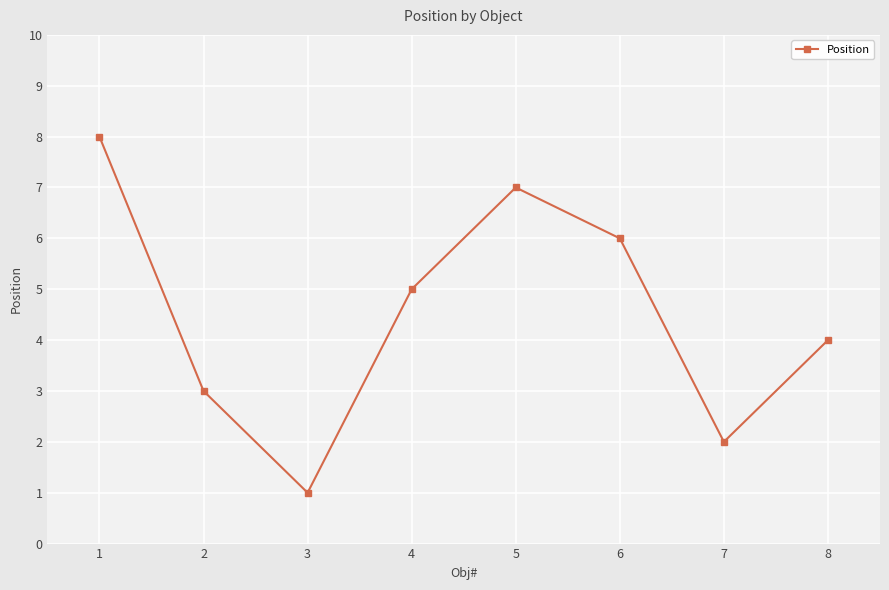

What is the difference between the values at 7 and 8?

2